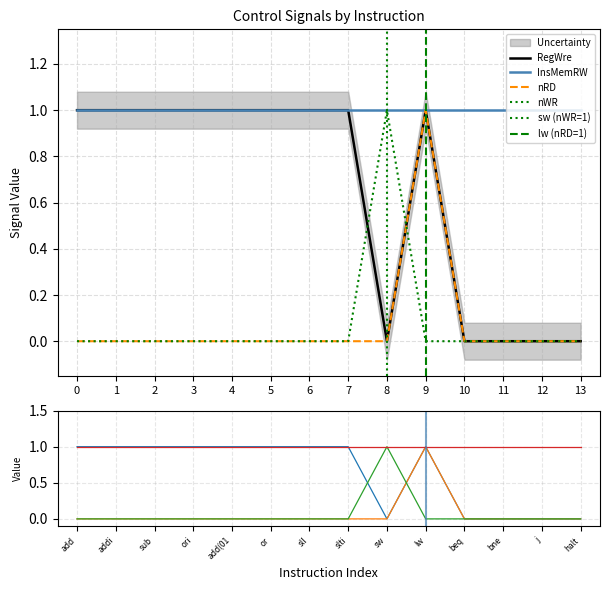

True or false: RegWre has more than 0 points higher than both neighbors.

True